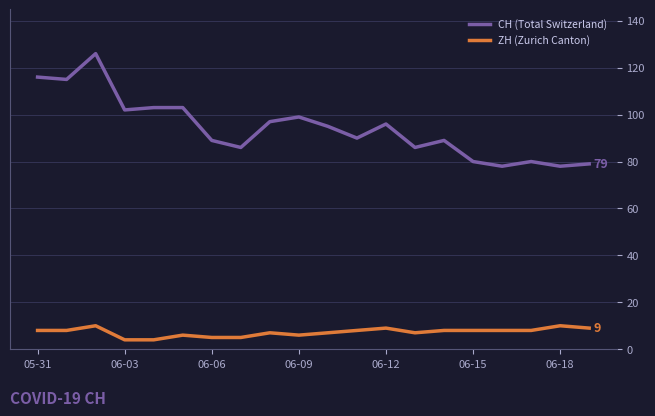

True or false: ZH (Zurich Canton) has more than 1 points higher than both neighbors.

True